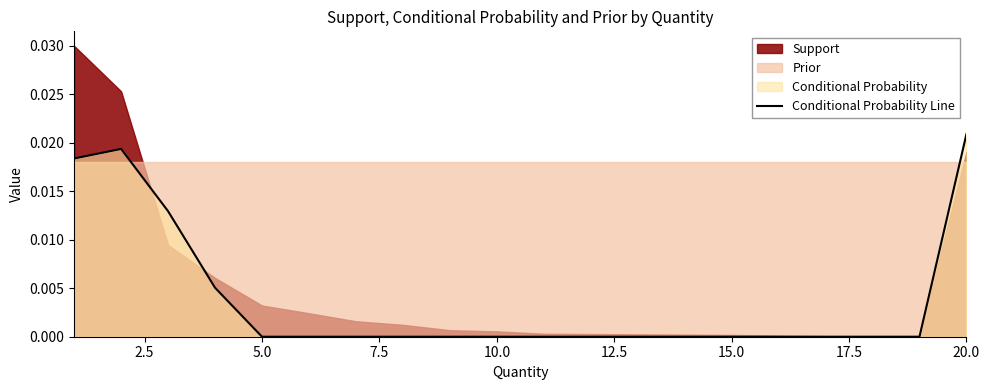

The chart shows a value of 0.0 at 17.5. True or false?

True